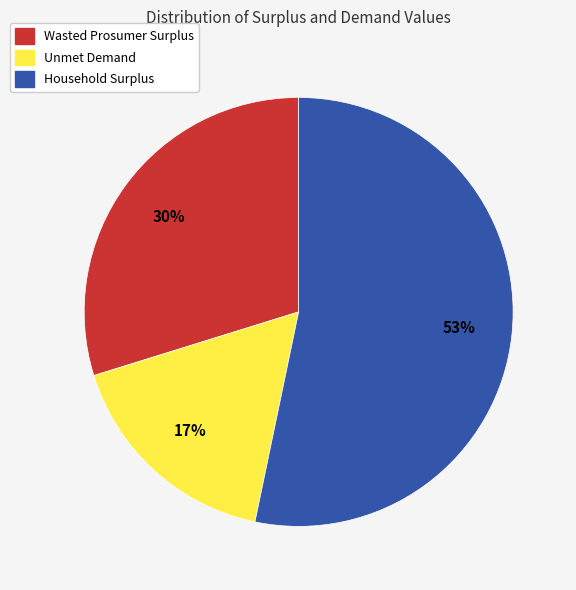

Combined, do Wasted Prosumer Surplus and Household Surplus account for over 50%?

Yes